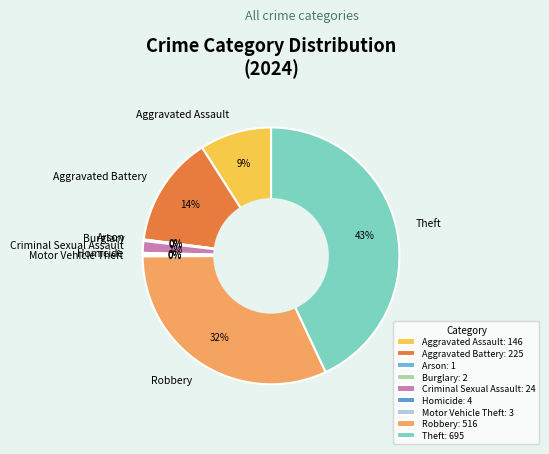

To the nearest percent, what is the average slice percentage?

11%